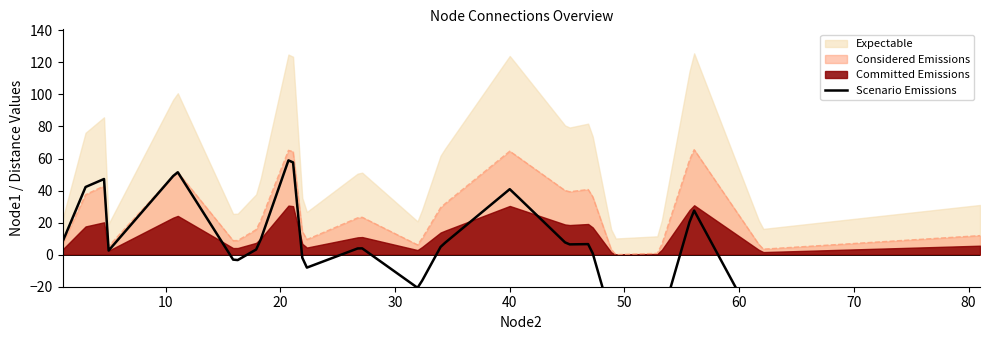

What is the average value of the Node1 series?

31